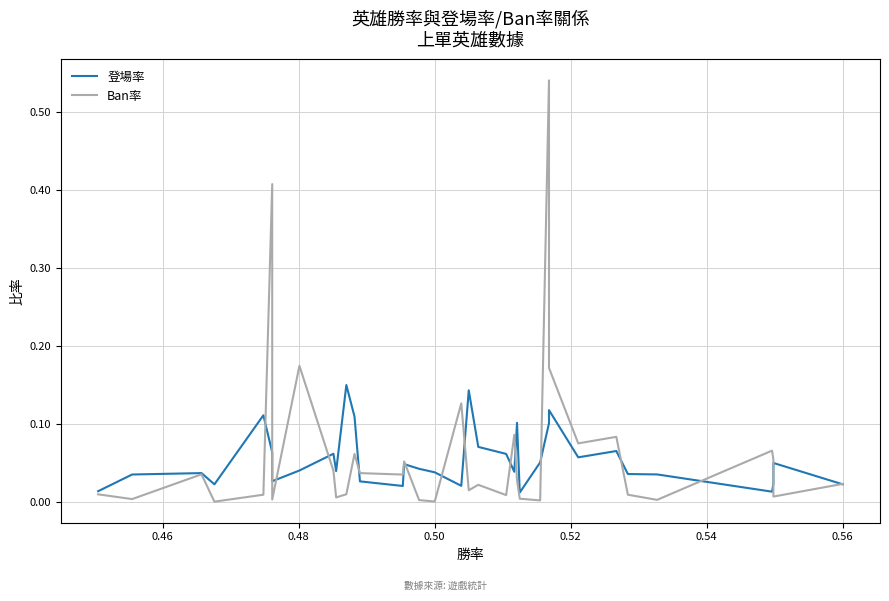

In Ban率, how many points are lower than both neighbors (excluding endpoints)?

12